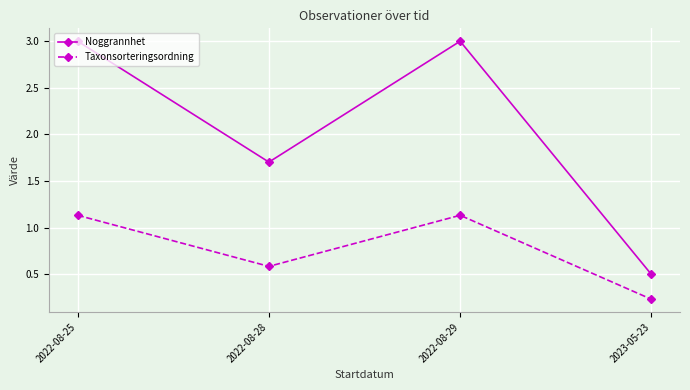

What is the difference between the second highest and second lowest values in the Noggrannhet series?

1.3